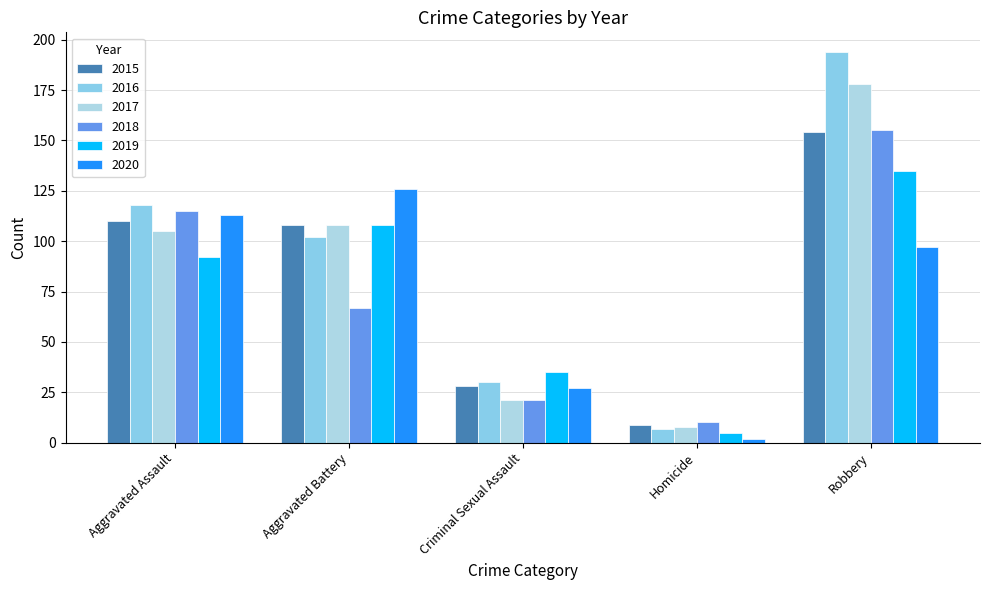

Rank the categories by 2018 value from highest to lowest.

Robbery, Aggravated Assault, Aggravated Battery, Criminal Sexual Assault, Homicide